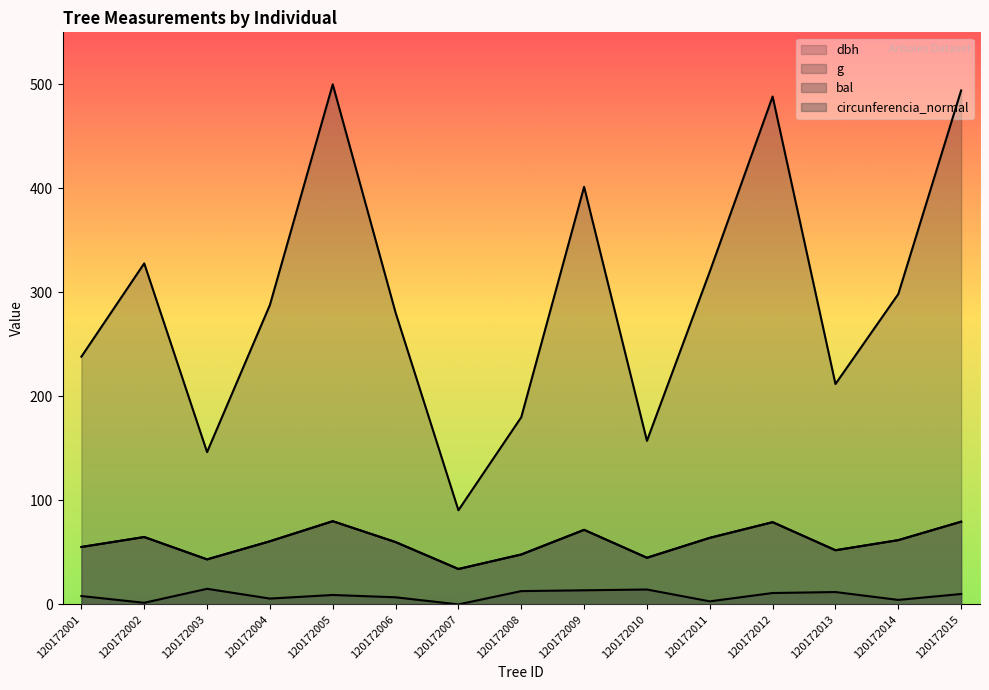

Between 120172003 and 120172007, which series saw the biggest shift?

g